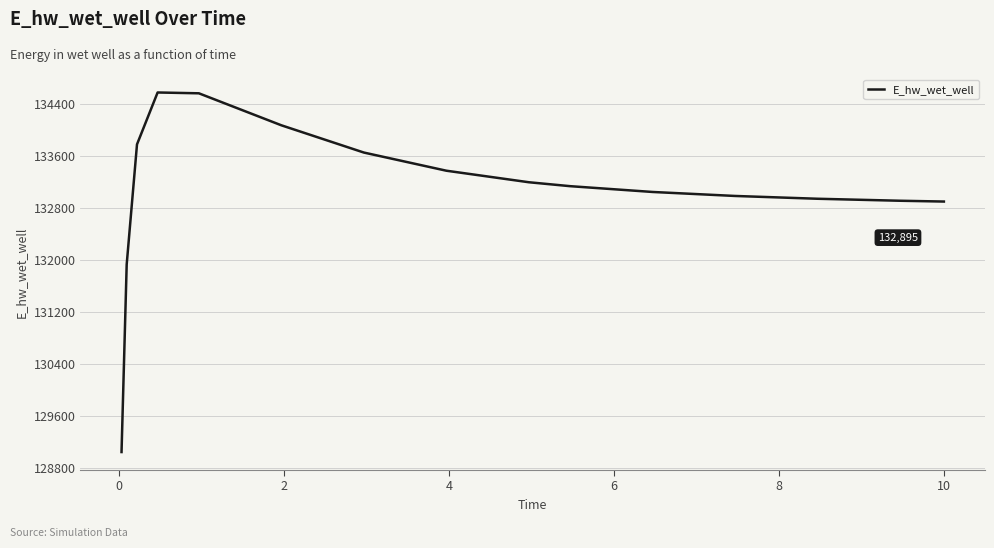

What is the greatest value displayed?

134569.2